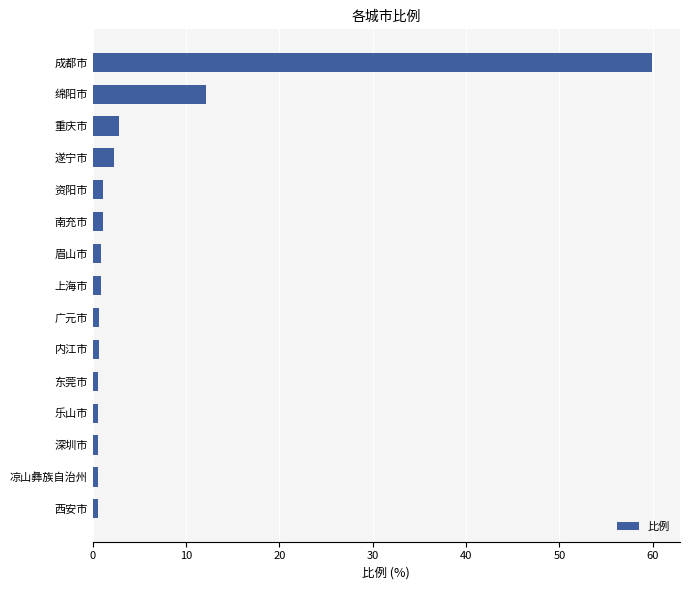

What is the label of the 15th bar from the top?

西安市